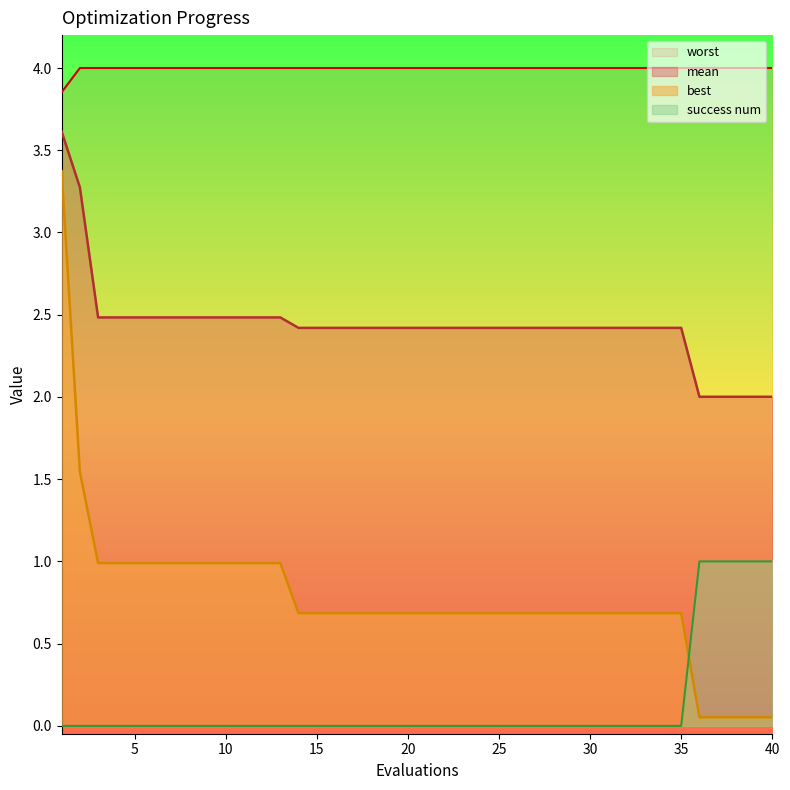

True or false: success num and mean cross at least once.

False